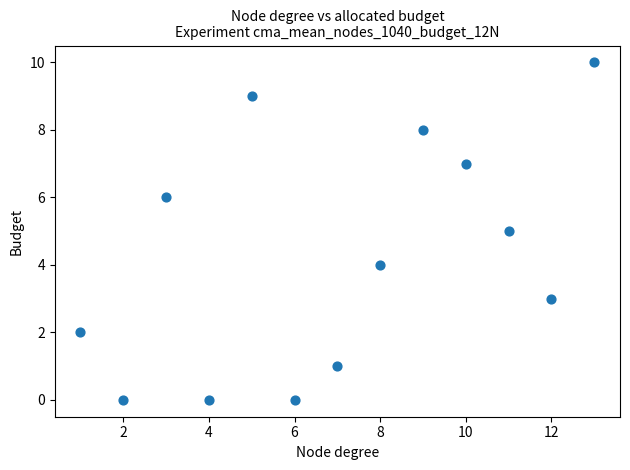

What is the range of X values (max minus min)?

12